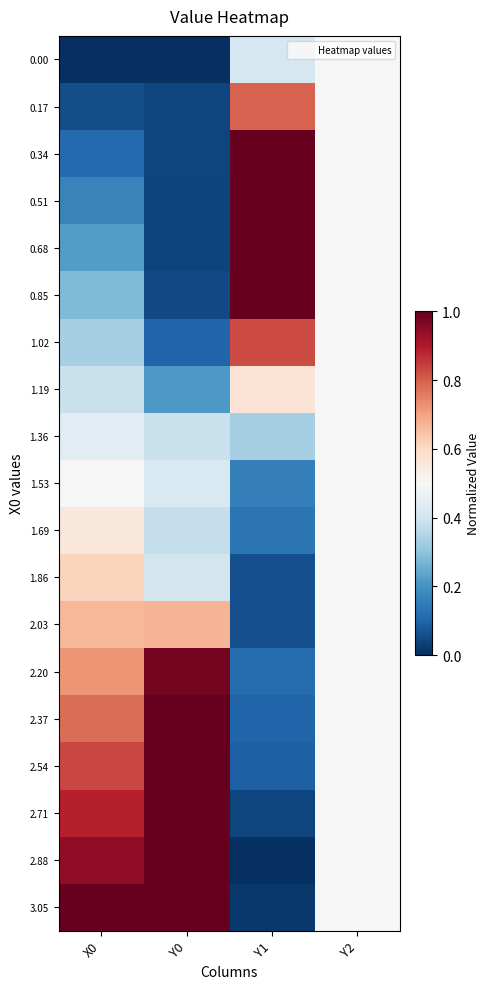

What is the spread (max minus min) of values at Y1?

1.0